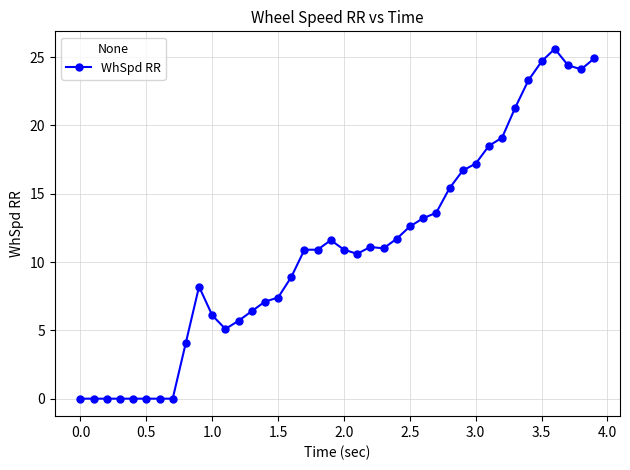

What is the maximum value shown in the chart?

25.6